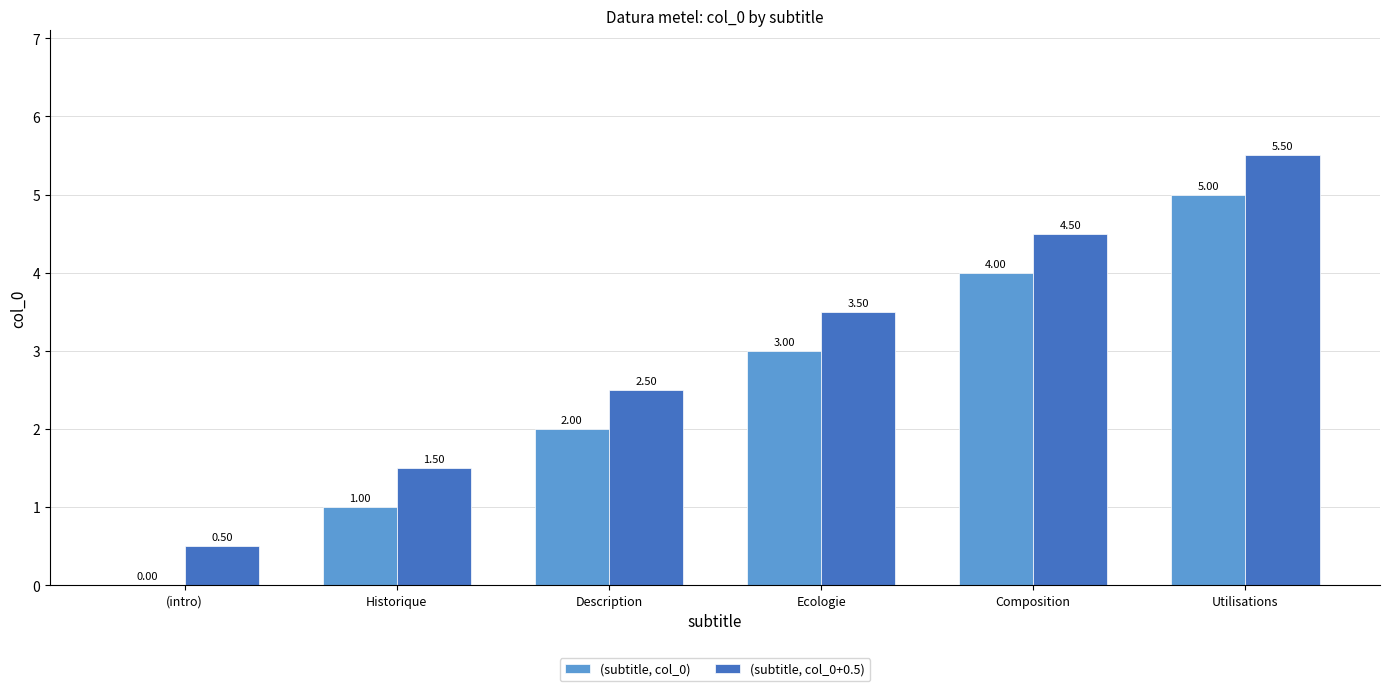

Which series has the largest total across all categories?

(subtitle, col_0+0.5)